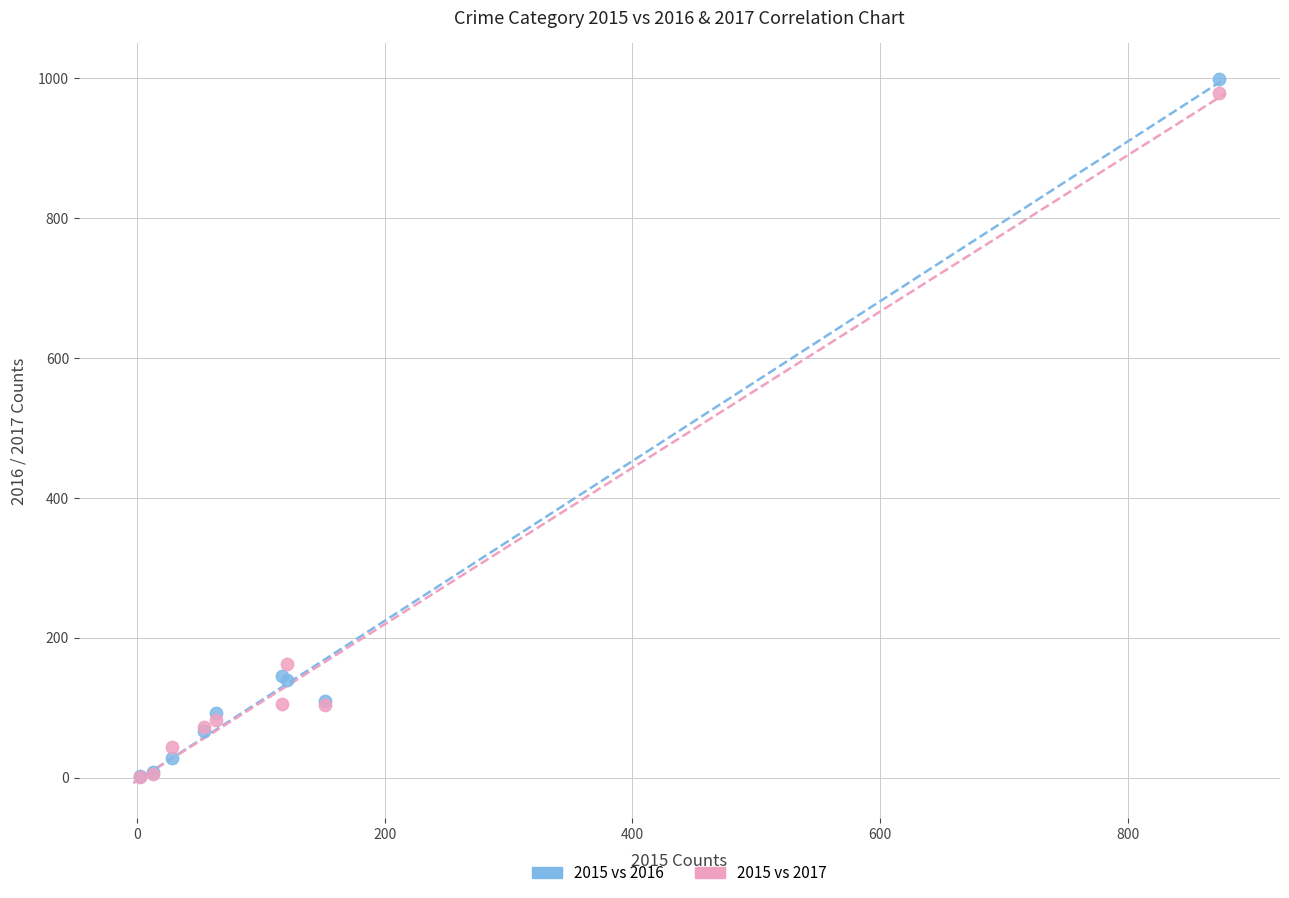

In the 2015 vs 2017 series, what Y value is closest to 490?

162